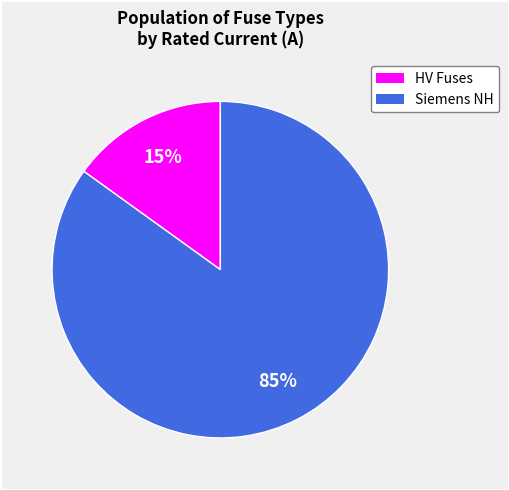

Is there any slice that represents more than half of the pie?

Yes